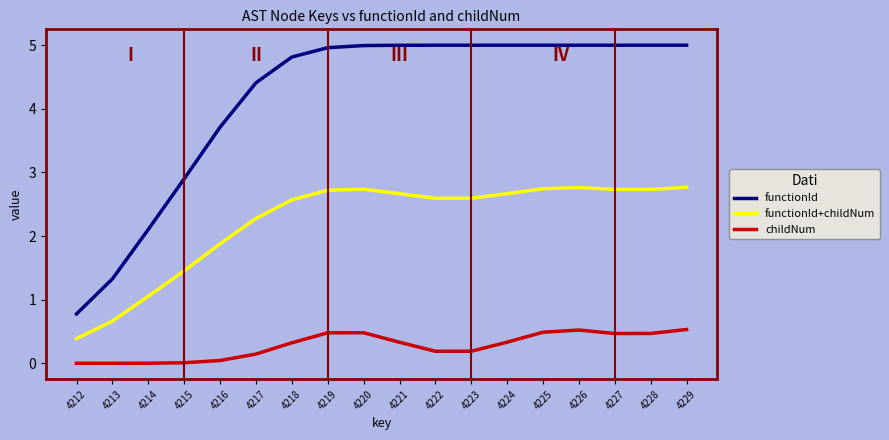

True or false: functionId and childNum intersect in this chart.

False